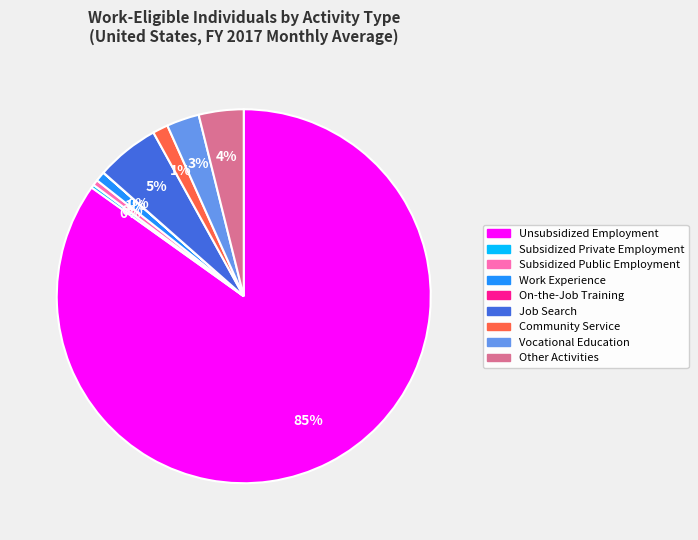

The Unsubsidized Employment slice represents 93% of the pie. True or false?

False